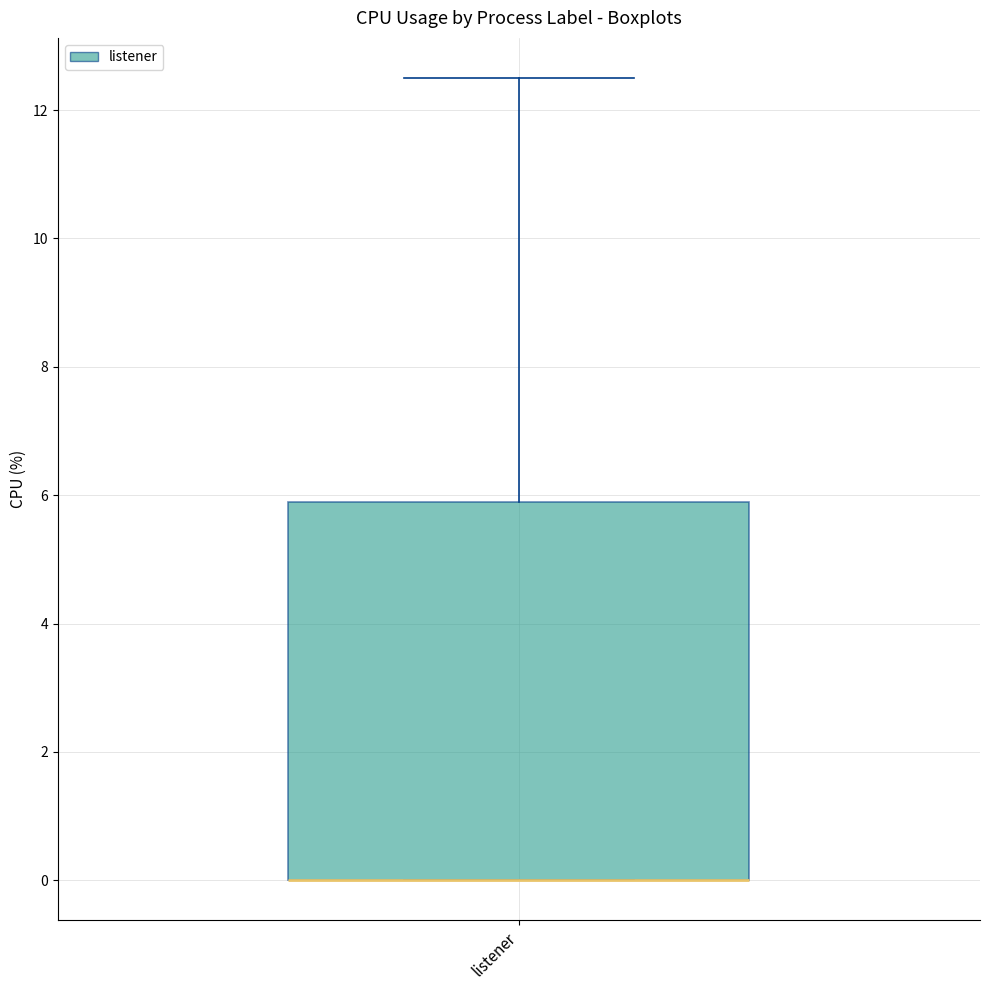

Read this box plot against the y-axis: the position of the median line, the range covered by the box, and the ends of both whiskers. The values are not printed on the chart, so give them approximately, as read against the axis.

median 0.0 (drawn on the box's lower edge), box 0.0 to 6.0, whiskers 0.0 to 12.6